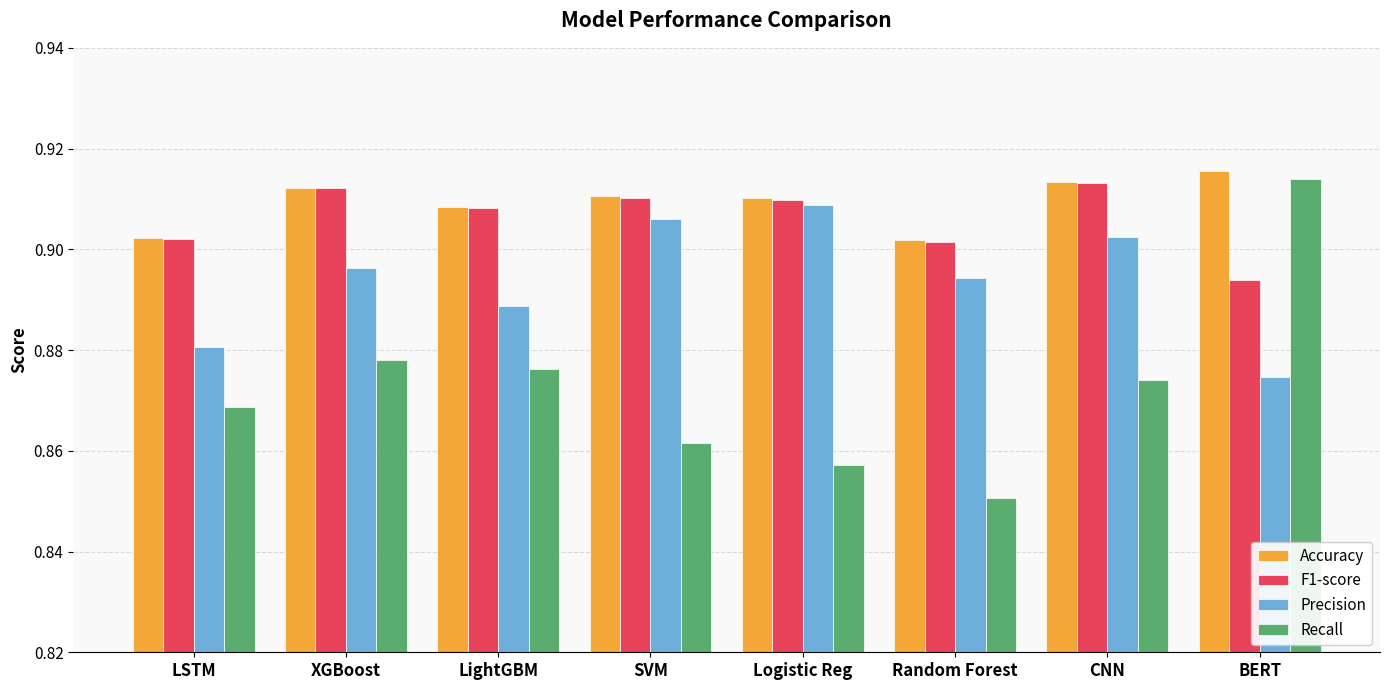

True or false: Accuracy has a value of 1.5 at LSTM.

False